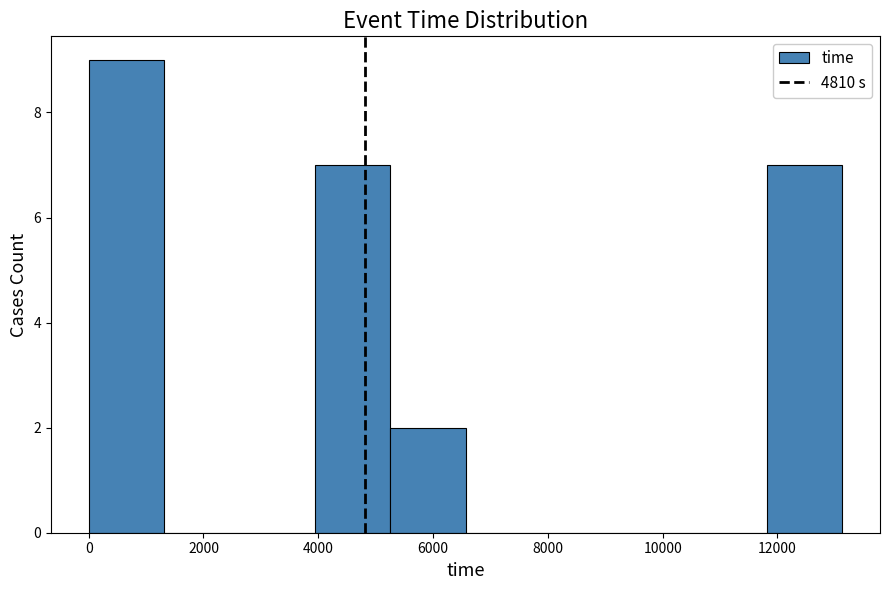

How tall is the bar that spans 0 to 1400 on the x-axis? Neither the bar edges nor the heights are printed on the chart, so give them approximately, as read against the axes.

9